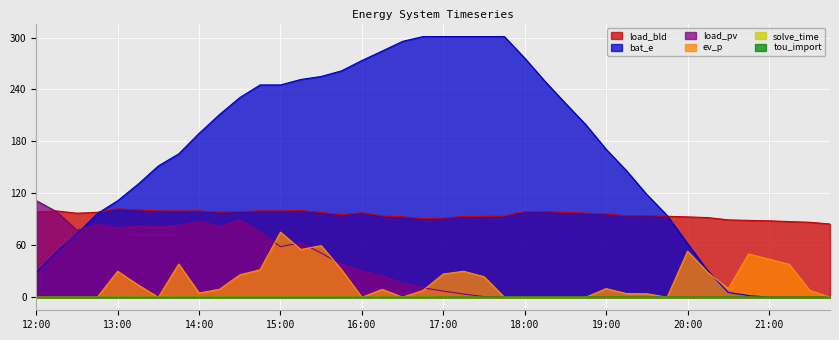

What is the difference between the maximum and minimum values in the tou_import series?

0.2